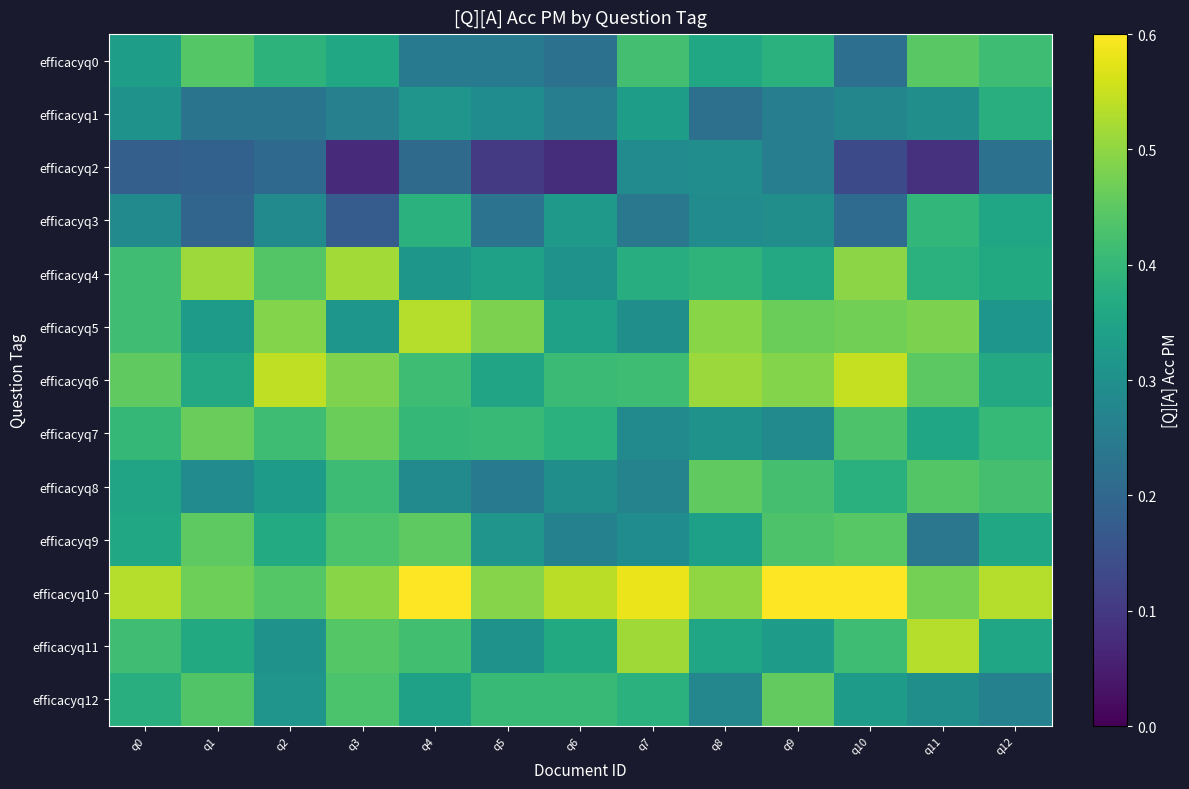

How many distinct data groups are displayed?

13